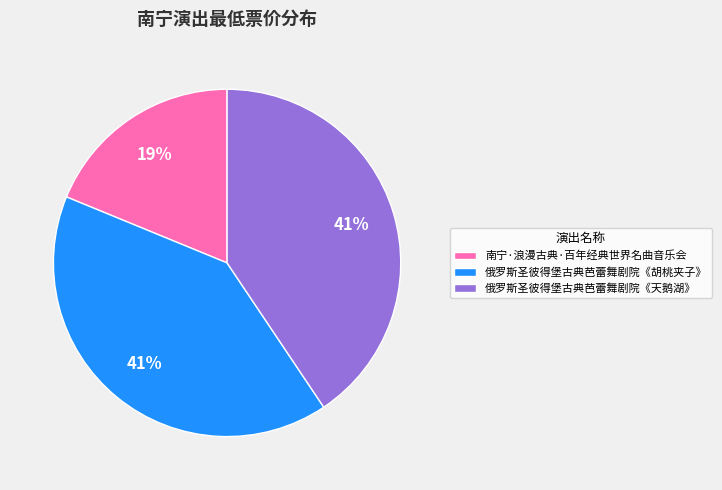

To the nearest percent, what is the difference between the largest and smallest slice percentages?

22%